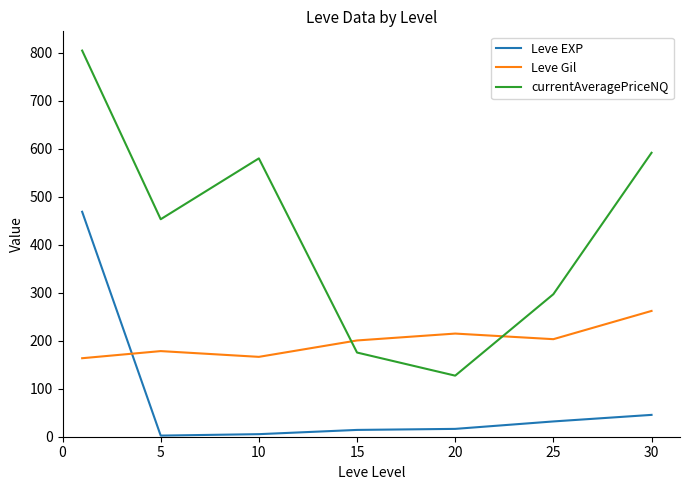

Which series has the widest spread of values?

currentAveragePriceNQ